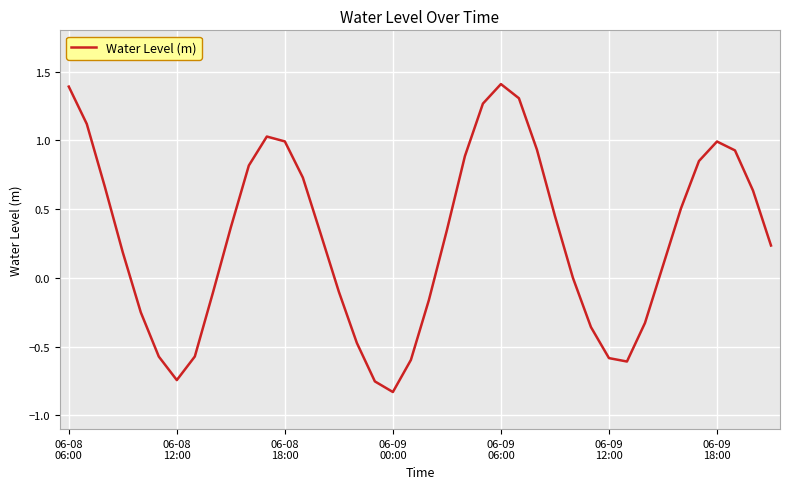

What is the greatest value displayed?

1.4